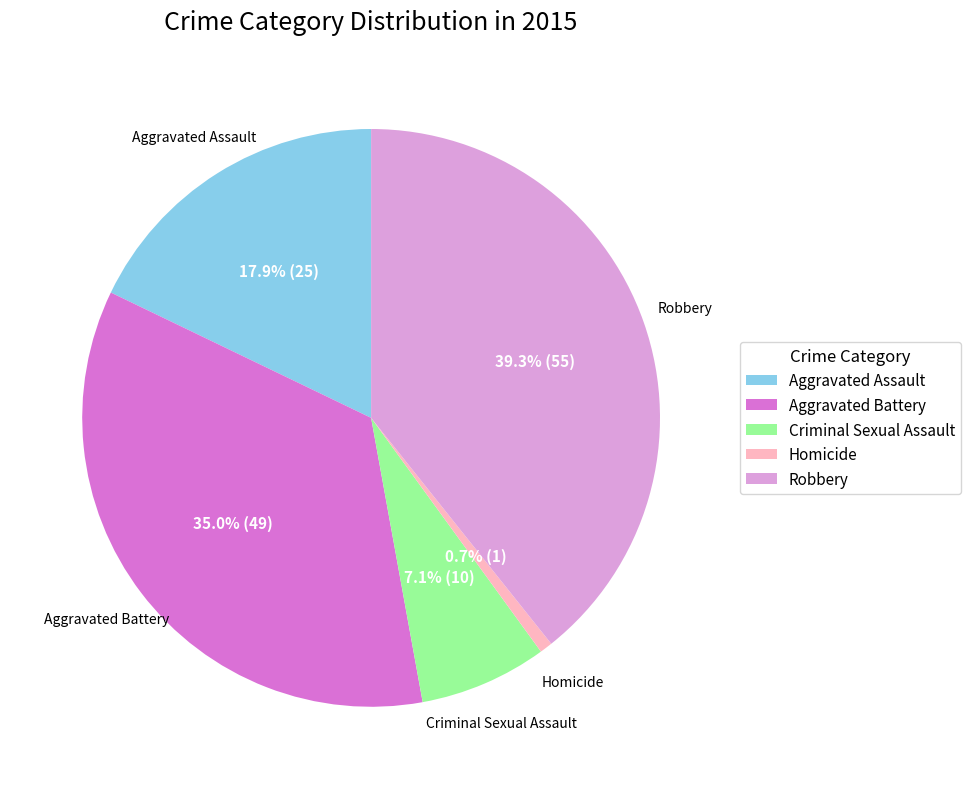

True or false: Aggravated Battery accounts for 35% of the total.

True